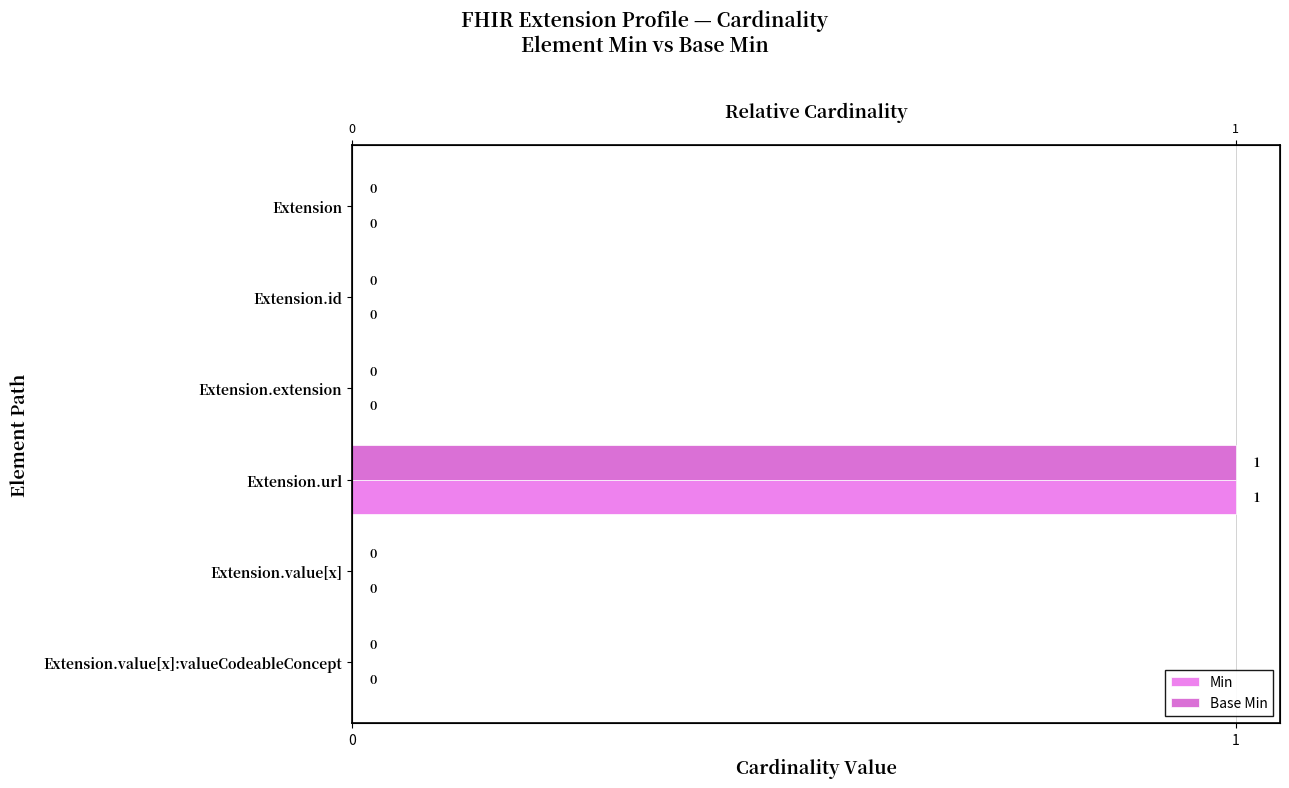

Which series has the largest range (max minus min)?

Min